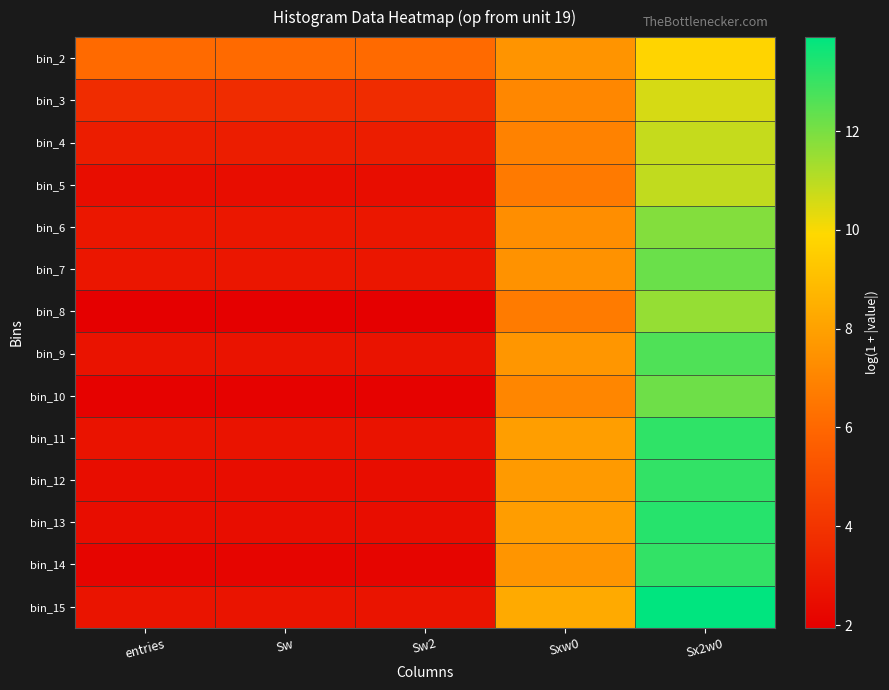

Reading left to right, what are all the values shown in this chart?

bin_2: entries=6.1	Sw=6.1	Sw2=6.1	Sxw0=7.5	Sx2w0=9.8
bin_3: entries=3.7	Sw=3.7	Sw2=3.7	Sxw0=7.1	Sx2w0=10.6
bin_4: entries=3.1	Sw=3.1	Sw2=3.1	Sxw0=6.9	Sx2w0=10.8
bin_5: entries=2.5	Sw=2.5	Sw2=2.5	Sxw0=6.6	Sx2w0=10.9
bin_6: entries=2.9	Sw=2.9	Sw2=2.9	Sxw0=7.3	Sx2w0=11.8
bin_7: entries=2.8	Sw=2.8	Sw2=2.8	Sxw0=7.5	Sx2w0=12.2
bin_8: entries=1.9	Sw=1.9	Sw2=1.9	Sxw0=6.7	Sx2w0=11.6
bin_9: entries=2.7	Sw=2.7	Sw2=2.7	Sxw0=7.6	Sx2w0=12.6
bin_10: entries=2.1	Sw=2.1	Sw2=2.1	Sxw0=7.1	Sx2w0=12.2
bin_11: entries=2.7	Sw=2.7	Sw2=2.7	Sxw0=7.9	Sx2w0=13.2
bin_12: entries=2.5	Sw=2.5	Sw2=2.5	Sxw0=7.8	Sx2w0=13.1
bin_13: entries=2.5	Sw=2.5	Sw2=2.5	Sxw0=7.8	Sx2w0=13.3
bin_14: entries=2.2	Sw=2.2	Sw2=2.2	Sxw0=7.6	Sx2w0=13.1
bin_15: entries=2.8	Sw=2.8	Sw2=2.8	Sxw0=8.3	Sx2w0=13.9